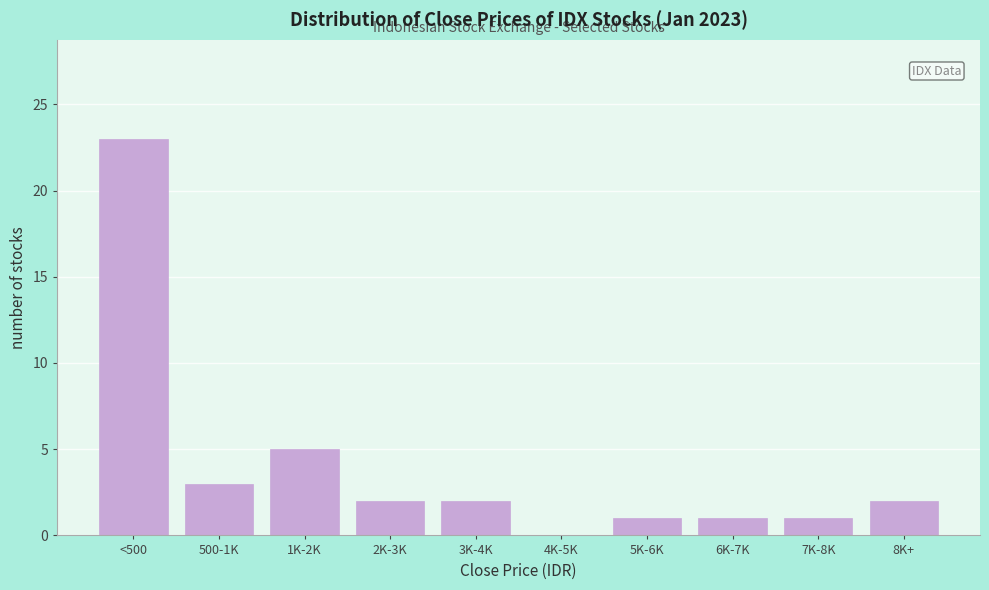

Reading right to left, extract all data points from this chart.

8K+=2	7K-8K=1	6K-7K=1	5K-6K=1	4K-5K=0	3K-4K=2	2K-3K=2	1K-2K=5	500-1K=3	<500=23